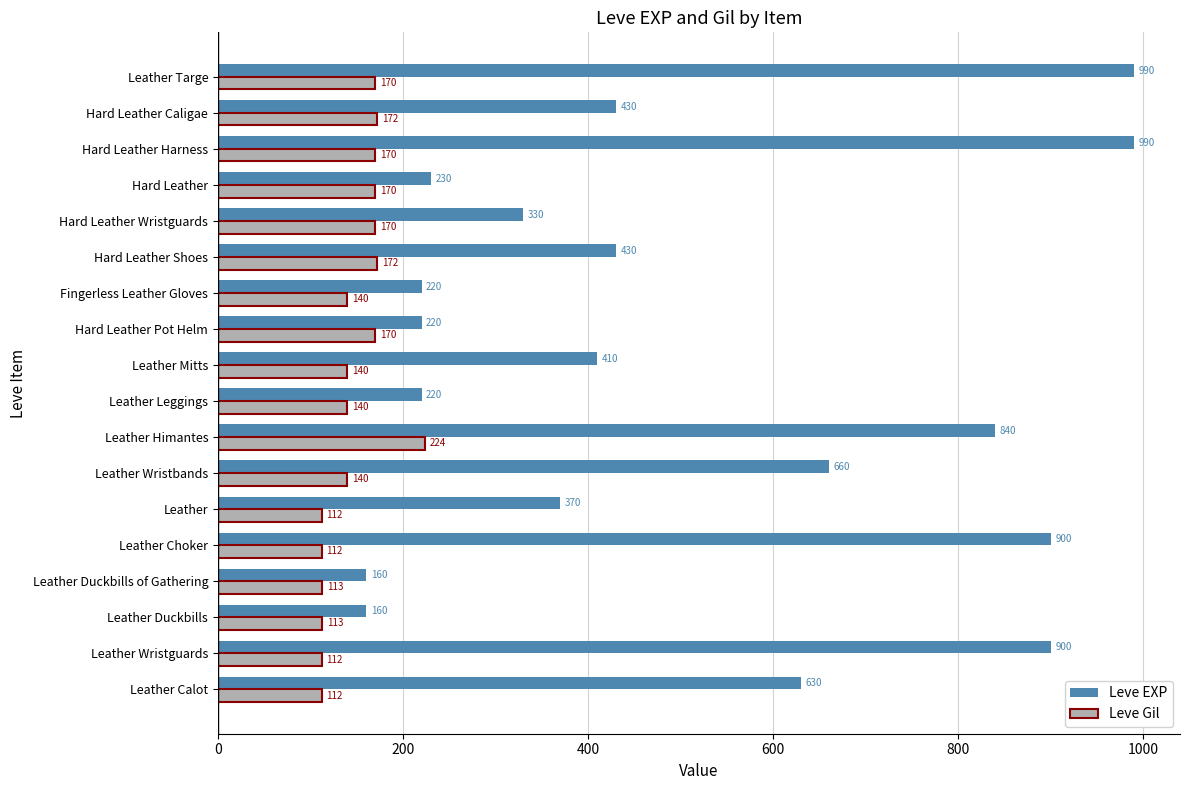

How many values in the Leve Gil series are below 140?

6